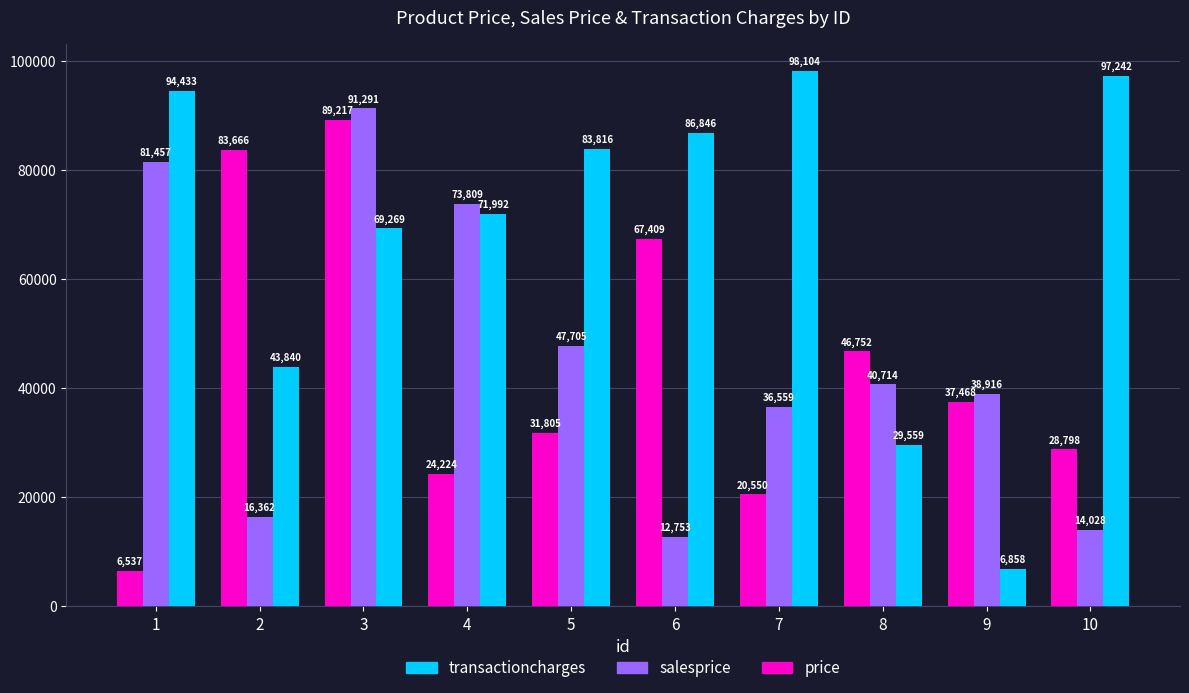

Reading left to right, transcribe all the data shown in this chart.

price: 6537	83666	89217	24224	31805	67409	20550	46752	37468	28798
salesprice: 81457	16362	91291	73809	47705	12753	36559	40714	38916	14028
transactioncharges: 94433	43840	69269	71992	83816	86846	98104	29559	6858	97242